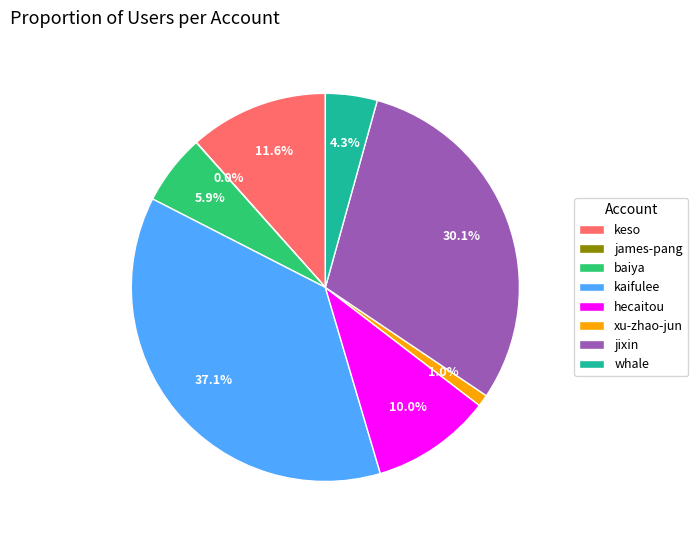

Which has a higher value, whale or keso?

keso